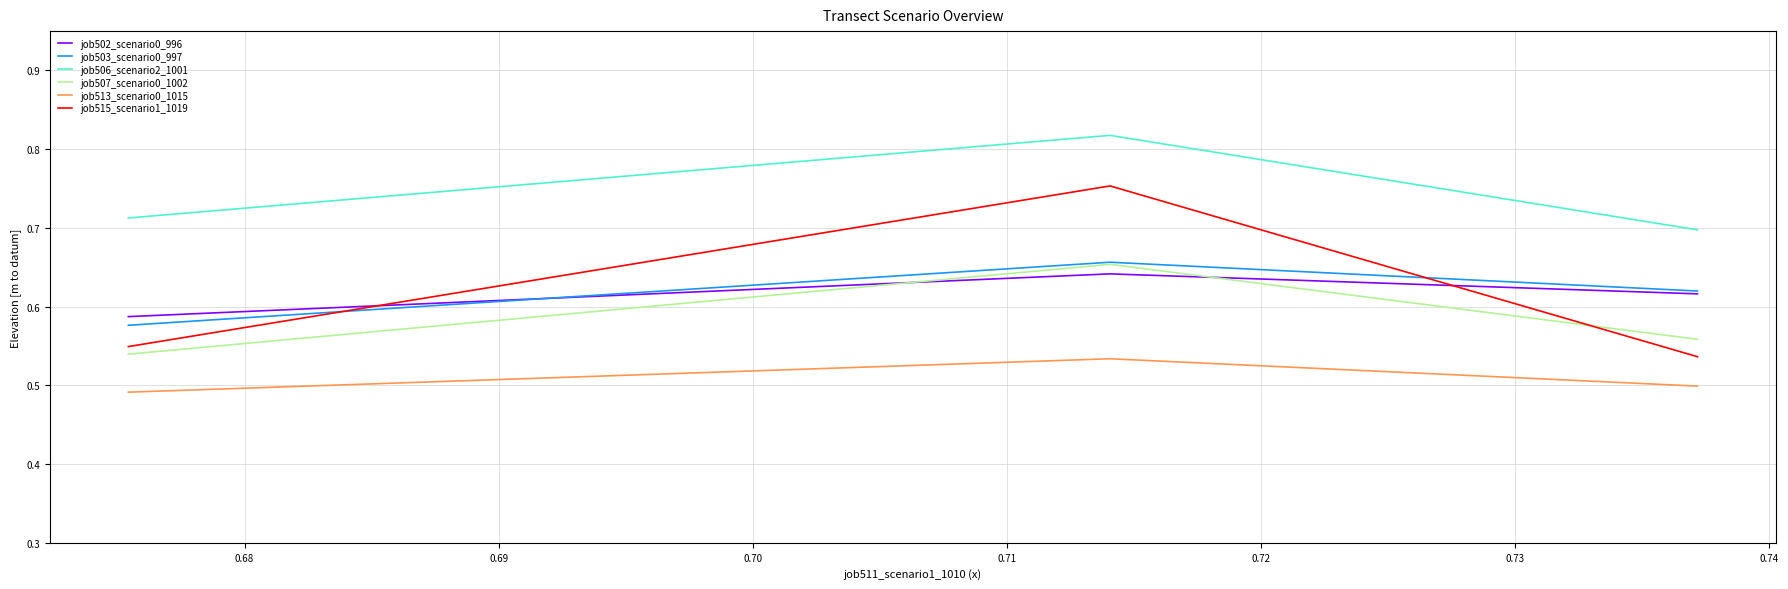

Which series has the largest total across all categories?

job506_scenario2_1001